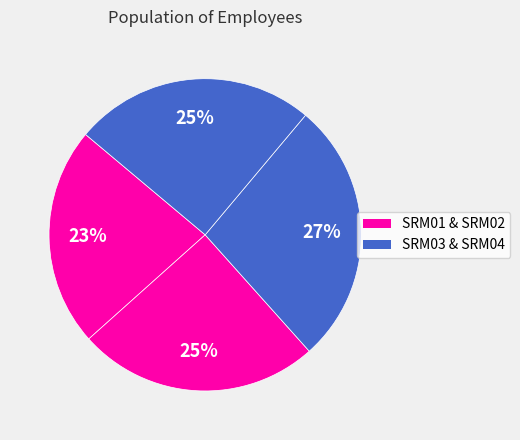

Is there a majority slice in this chart?

No